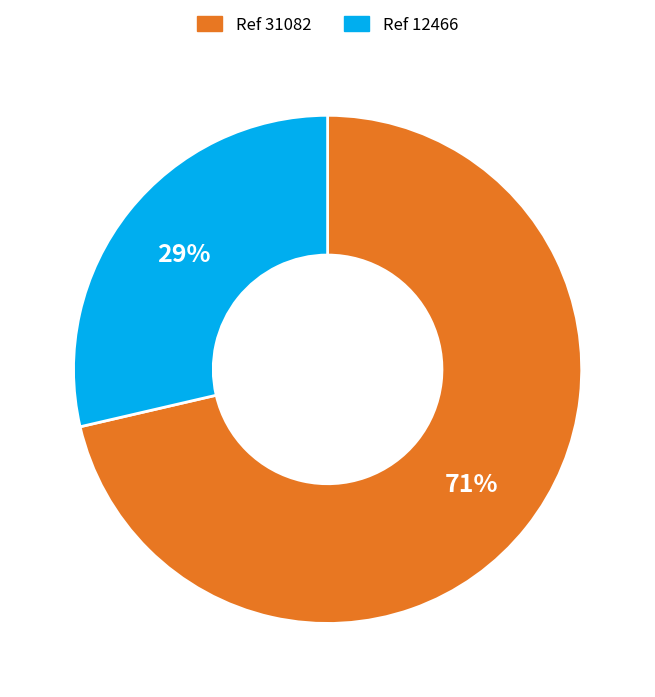

Is there any slice that represents more than half of the pie?

Yes